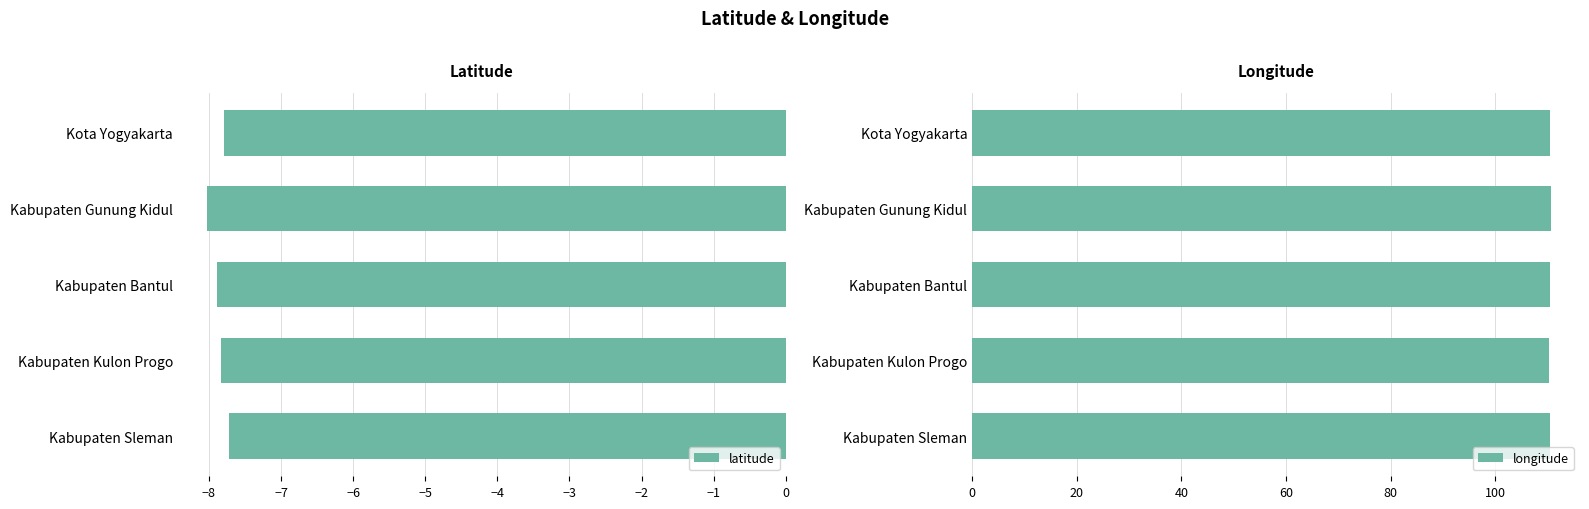

What is the lowest value of the longitude series?

110.2